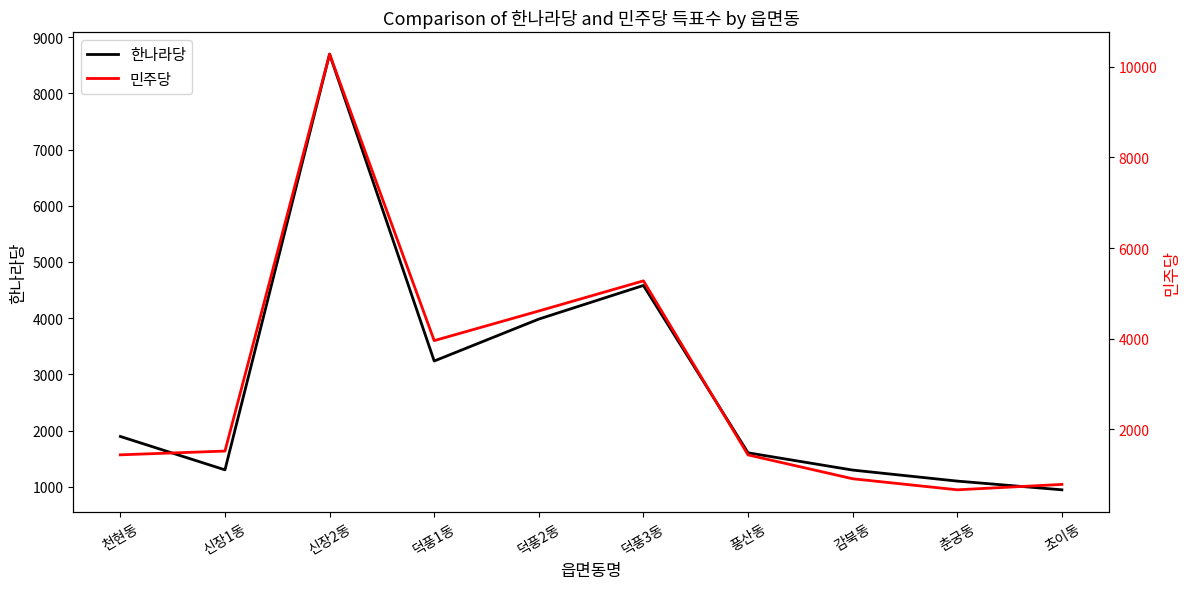

What is the label of the 9th point from the right?

신장1동